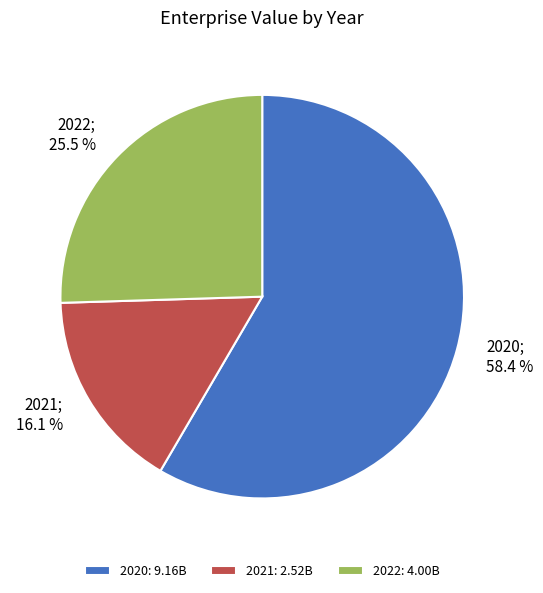

How many segments does this pie chart have?

3